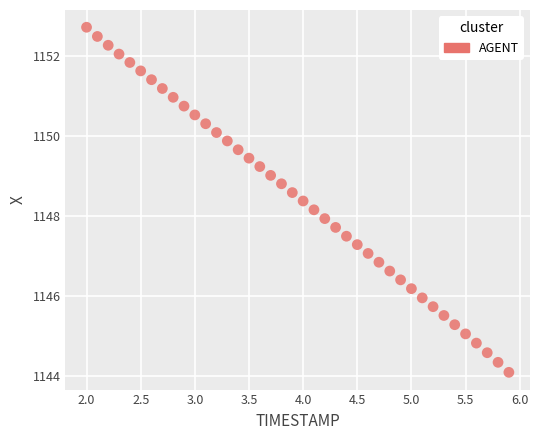

What is the range of Y values (max minus min)?

8.6